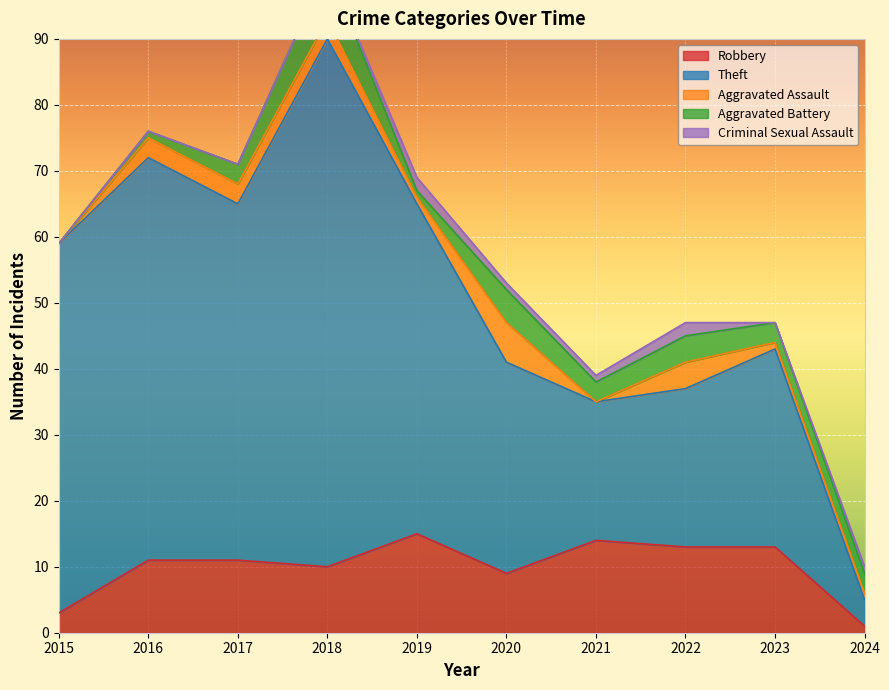

What is the sum of the Theft values at 2020 and 2021?

53